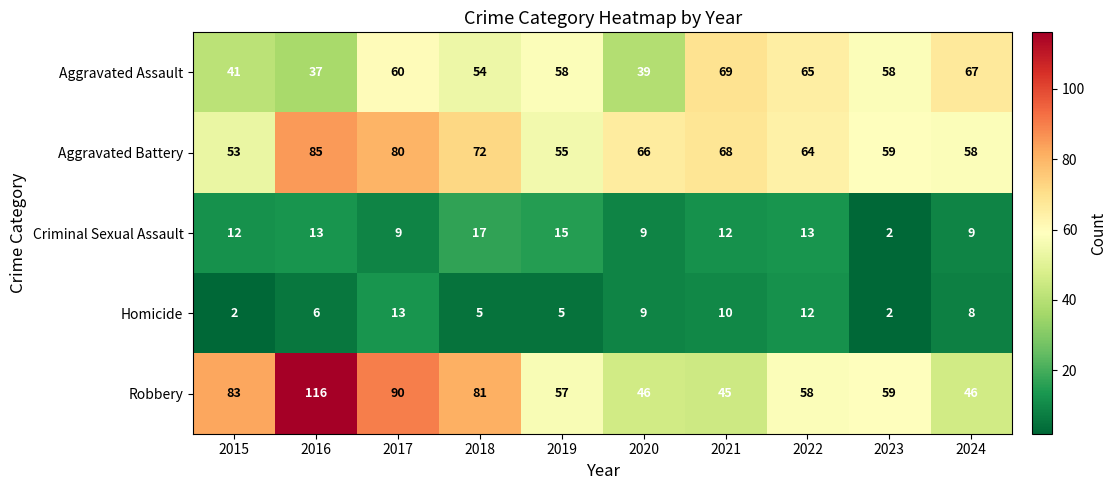

At which category is the sum across all series the highest?

2016